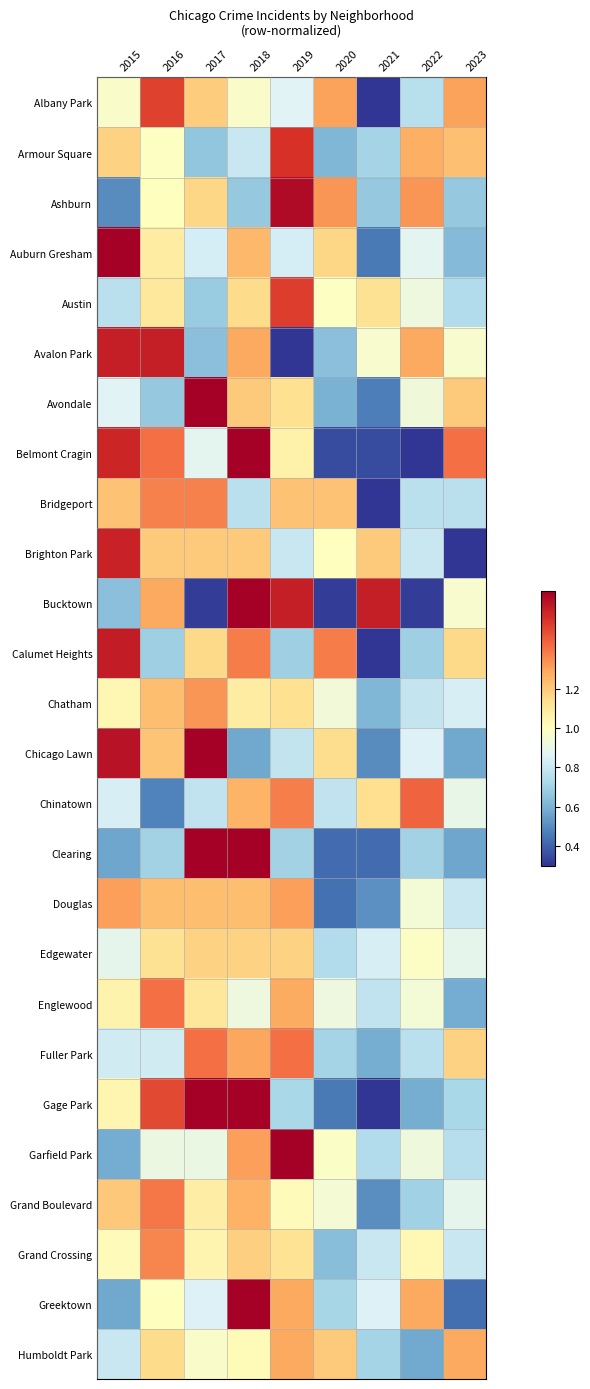

Reading left to right, list all the values displayed in this chart.

Albany Park: 2015=1.0	2016=1.5	2017=1.2	2018=1.0	2019=0.9	2020=1.3	2021=0.1	2022=0.8	2023=1.3
Armour Square: 2015=1.2	2016=1.0	2017=0.7	2018=0.8	2019=1.6	2020=0.6	2021=0.7	2022=1.3	2023=1.2
Ashburn: 2015=0.5	2016=1.0	2017=1.2	2018=0.7	2019=1.7	2020=1.3	2021=0.7	2022=1.3	2023=0.7
Auburn Gresham: 2015=1.9	2016=1.1	2017=0.8	2018=1.2	2019=0.8	2020=1.2	2021=0.5	2022=0.9	2023=0.6
Austin: 2015=0.8	2016=1.1	2017=0.7	2018=1.2	2019=1.5	2020=1.0	2021=1.1	2022=0.9	2023=0.7
Avalon Park: 2015=1.6	2016=1.6	2017=0.6	2018=1.3	2019=0.0	2020=0.6	2021=1.0	2022=1.3	2023=1.0
Avondale: 2015=0.9	2016=0.7	2017=1.9	2018=1.2	2019=1.1	2020=0.6	2021=0.5	2022=0.9	2023=1.2
Belmont Cragin: 2015=1.6	2016=1.4	2017=0.9	2018=1.9	2019=1.1	2020=0.4	2021=0.4	2022=0.0	2023=1.4
Bridgeport: 2015=1.2	2016=1.4	2017=1.4	2018=0.8	2019=1.2	2020=1.2	2021=0.3	2022=0.8	2023=0.8
Brighton Park: 2015=1.6	2016=1.2	2017=1.2	2018=1.2	2019=0.8	2020=1.0	2021=1.2	2022=0.8	2023=0.0
Bucktown: 2015=0.6	2016=1.3	2017=0.3	2018=1.9	2019=1.6	2020=0.3	2021=1.6	2022=0.3	2023=1.0
Calumet Heights: 2015=1.6	2016=0.7	2017=1.2	2018=1.4	2019=0.7	2020=1.4	2021=0.2	2022=0.7	2023=1.2
Chatham: 2015=1.0	2016=1.2	2017=1.3	2018=1.1	2019=1.1	2020=0.9	2021=0.6	2022=0.8	2023=0.8
Chicago Lawn: 2015=1.6	2016=1.2	2017=1.7	2018=0.6	2019=0.8	2020=1.1	2021=0.5	2022=0.9	2023=0.6
Chinatown: 2015=0.8	2016=0.5	2017=0.8	2018=1.3	2019=1.4	2020=0.8	2021=1.1	2022=1.4	2023=0.9
Clearing: 2015=0.6	2016=0.7	2017=2.4	2018=2.5	2019=0.7	2020=0.4	2021=0.4	2022=0.7	2023=0.6
Douglas: 2015=1.3	2016=1.2	2017=1.2	2018=1.2	2019=1.3	2020=0.4	2021=0.5	2022=0.9	2023=0.8
Edgewater: 2015=0.9	2016=1.1	2017=1.2	2018=1.2	2019=1.2	2020=0.7	2021=0.8	2022=1.0	2023=0.9
Englewood: 2015=1.0	2016=1.4	2017=1.1	2018=0.9	2019=1.3	2020=0.9	2021=0.8	2022=0.9	2023=0.6
Fuller Park: 2015=0.8	2016=0.8	2017=1.4	2018=1.3	2019=1.4	2020=0.7	2021=0.6	2022=0.8	2023=1.2
Gage Park: 2015=1.0	2016=1.5	2017=1.9	2018=1.8	2019=0.7	2020=0.5	2021=0.3	2022=0.6	2023=0.7
Garfield Park: 2015=0.6	2016=0.9	2017=0.9	2018=1.3	2019=1.9	2020=1.0	2021=0.7	2022=0.9	2023=0.7
Grand Boulevard: 2015=1.2	2016=1.4	2017=1.1	2018=1.3	2019=1.0	2020=1.0	2021=0.5	2022=0.7	2023=0.9
Grand Crossing: 2015=1.0	2016=1.4	2017=1.0	2018=1.2	2019=1.1	2020=0.6	2021=0.8	2022=1.0	2023=0.8
Greektown: 2015=0.6	2016=1.0	2017=0.9	2018=2.0	2019=1.3	2020=0.7	2021=0.9	2022=1.3	2023=0.4
Humboldt Park: 2015=0.8	2016=1.2	2017=1.0	2018=1.0	2019=1.3	2020=1.2	2021=0.7	2022=0.6	2023=1.3